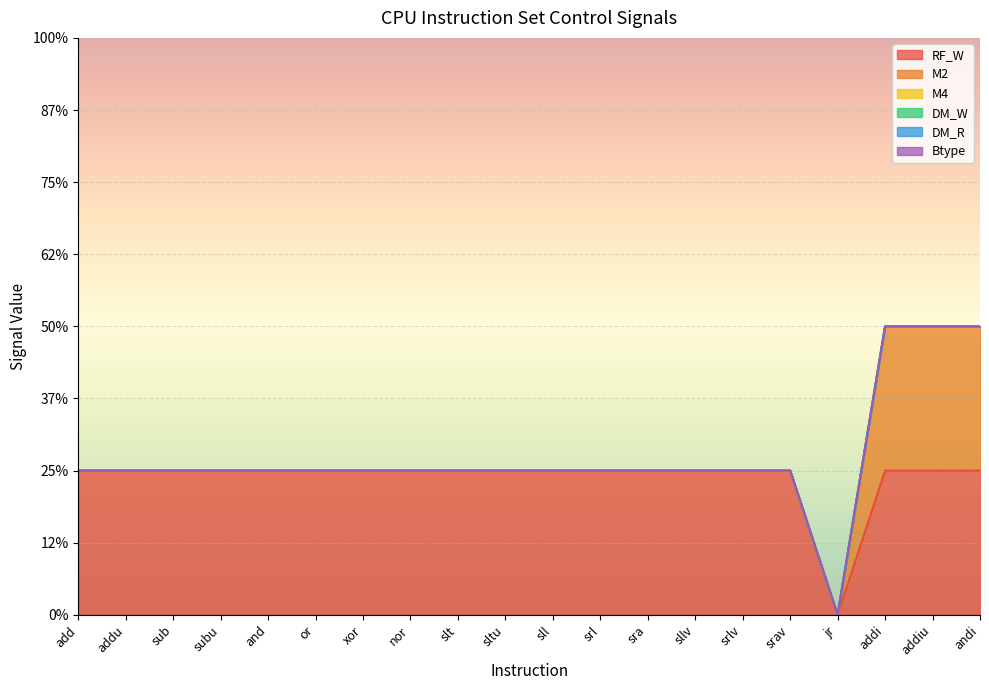

What is the label of the 17th point from the left?

jr